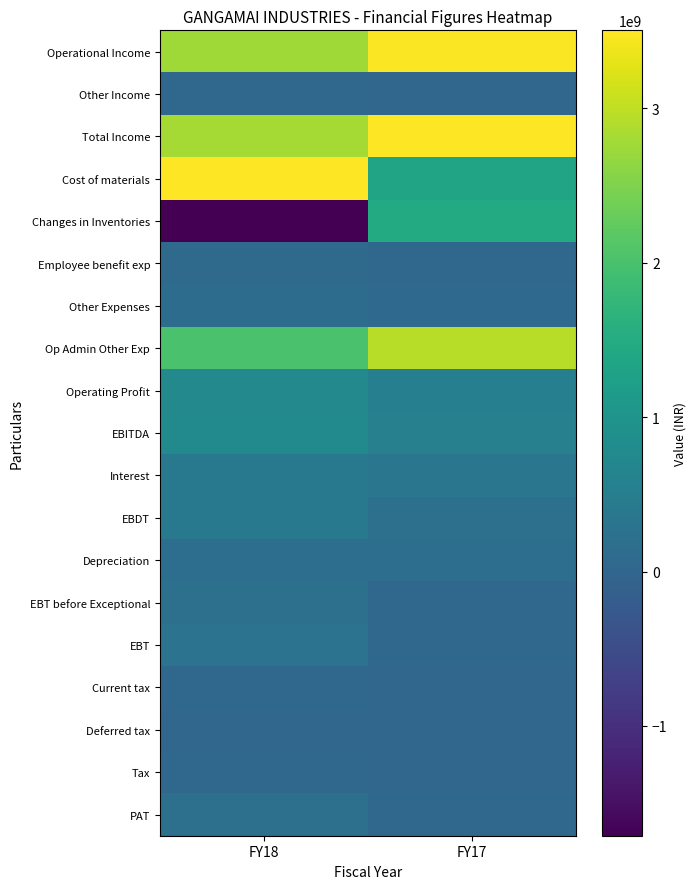

Rank the series by their maximum value, from highest to lowest.

Cost of materials, Total Income, Operational Income, Op Admin Other Exp, Changes in Inventories, EBITDA, Operating Profit, EBDT, Interest, EBT, EBT before Exceptional, PAT, Depreciation, Other Expenses, Employee benefit exp, Tax, Current tax, Other Income, Deferred tax